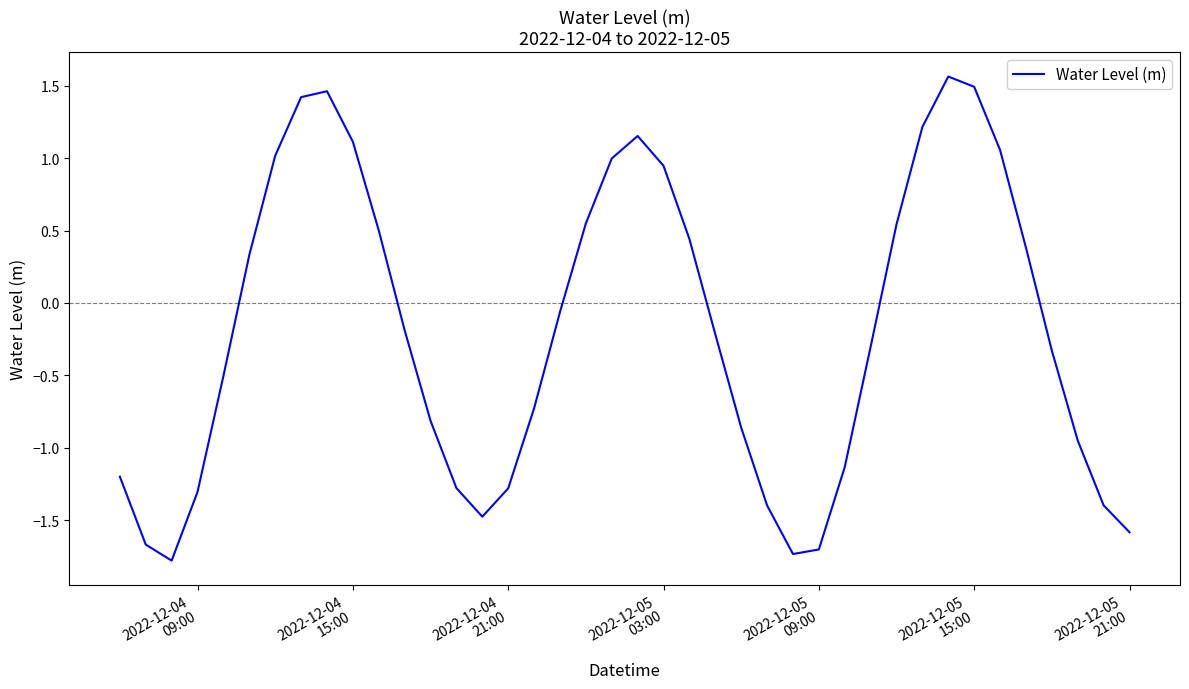

What is the difference between the maximum and second lowest values?

3.3